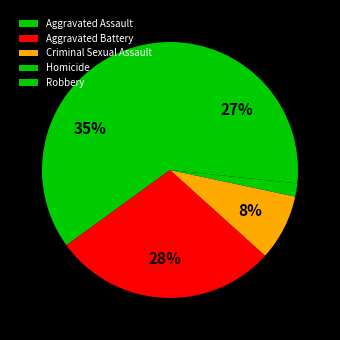

Which slice is the smallest?

Homicide